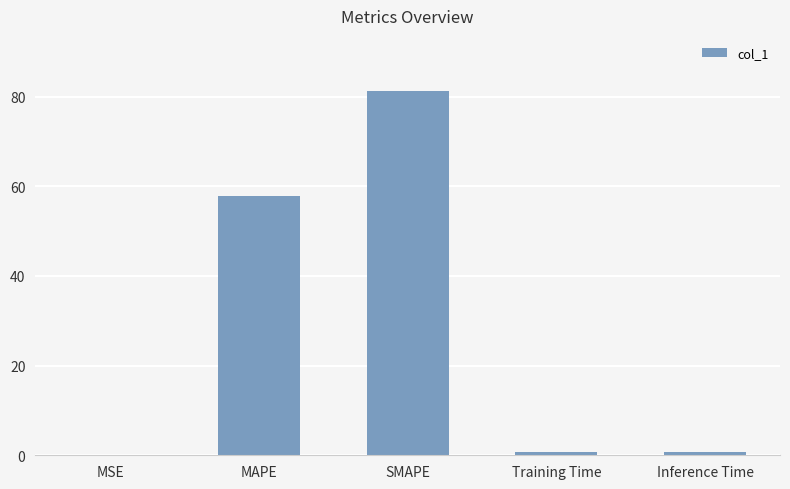

What is the sum of the values at MAPE and SMAPE?

139.2